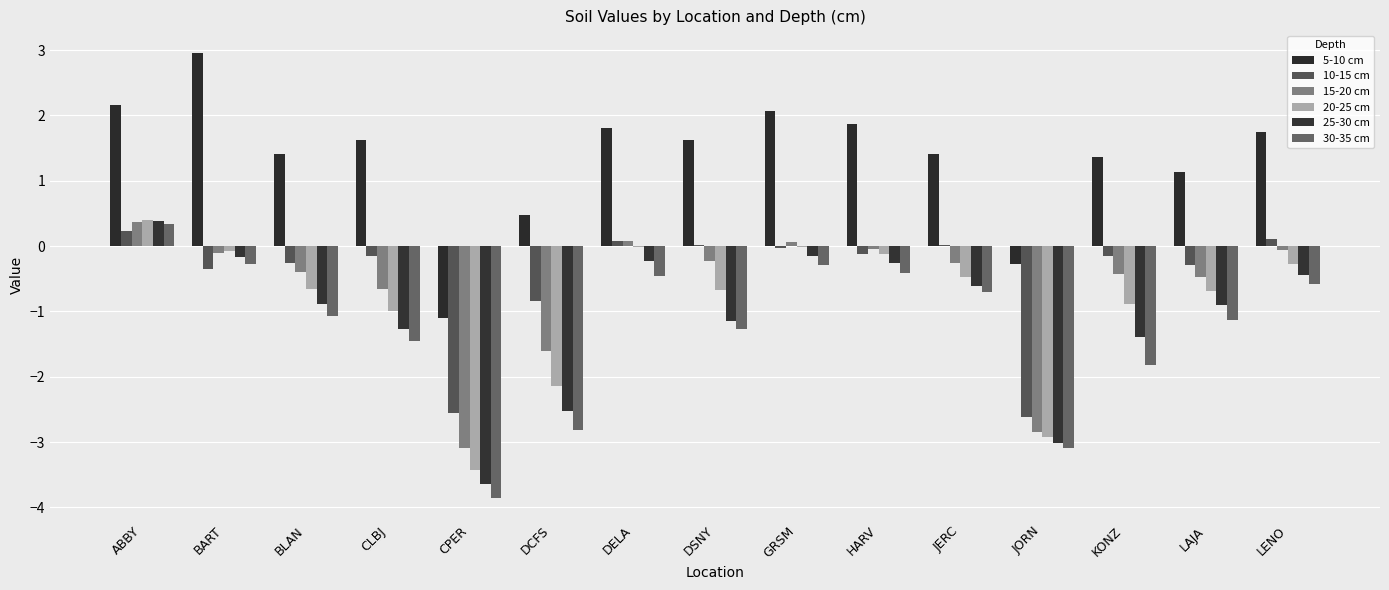

Where is 10-15 cm nearest to the value -1?

DCFS